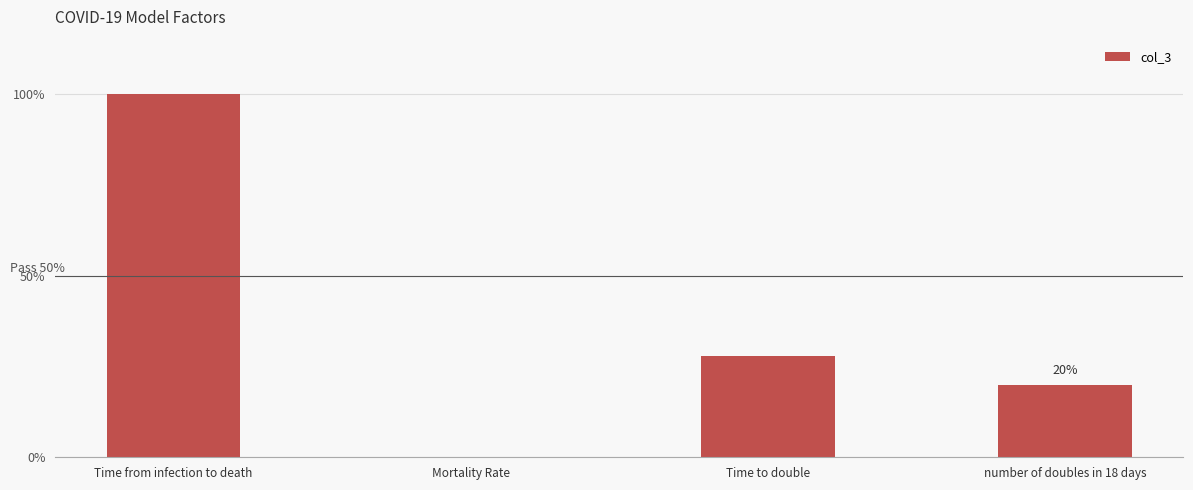

At which category does the chart reach its minimum across all series?

Mortality Rate